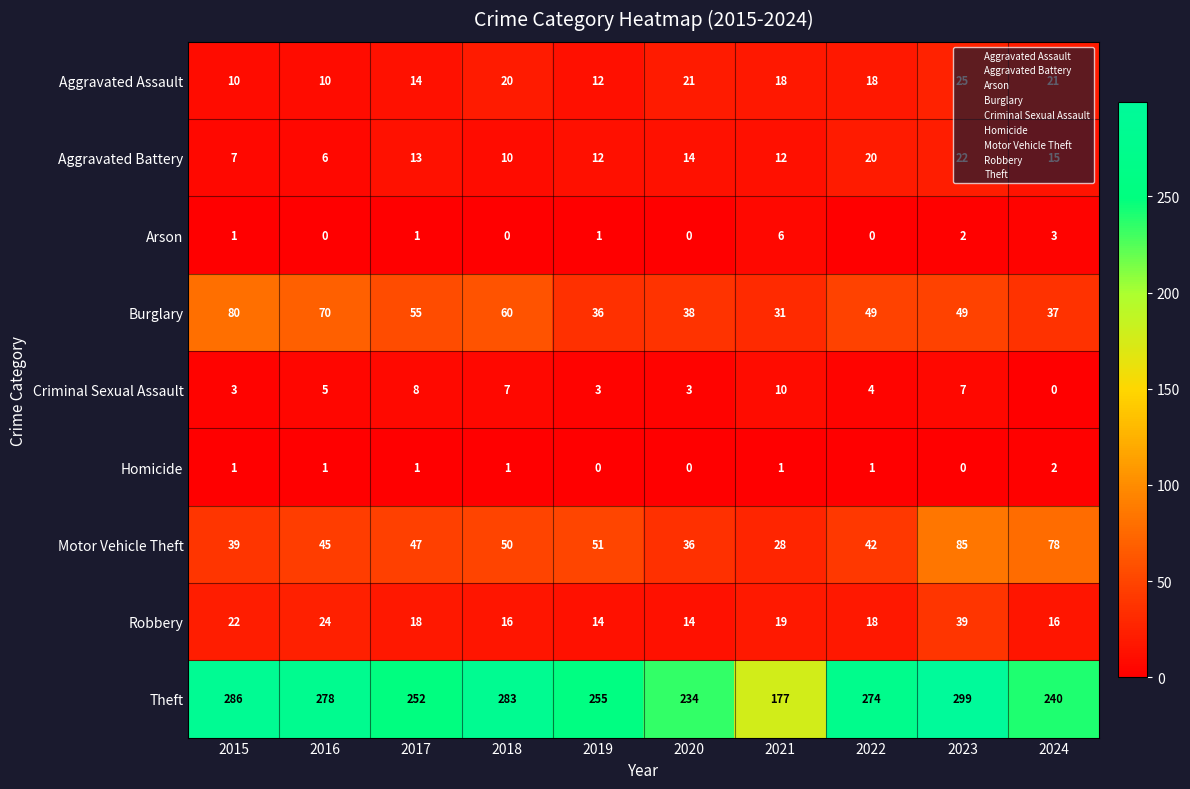

Rank the series by their maximum value, from lowest to highest.

Homicide, Arson, Criminal Sexual Assault, Aggravated Battery, Aggravated Assault, Robbery, Burglary, Motor Vehicle Theft, Theft